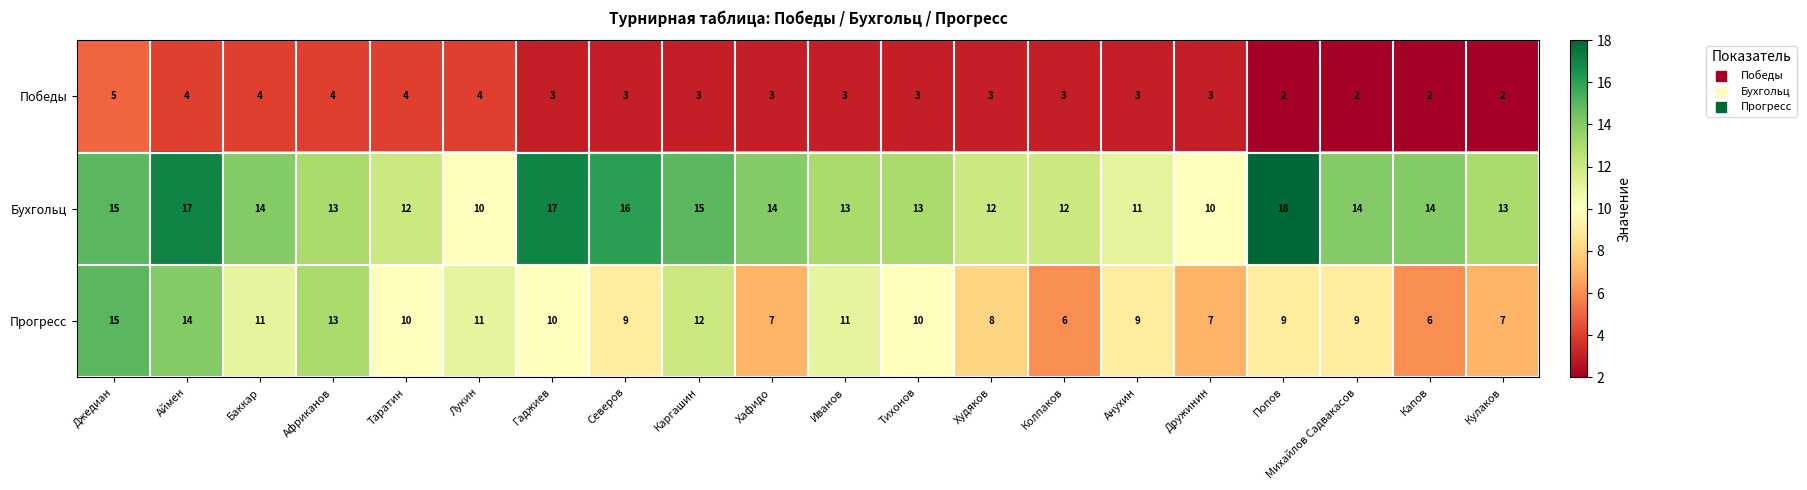

Is it true that Бухгольц equals 6 at Колпаков?

False